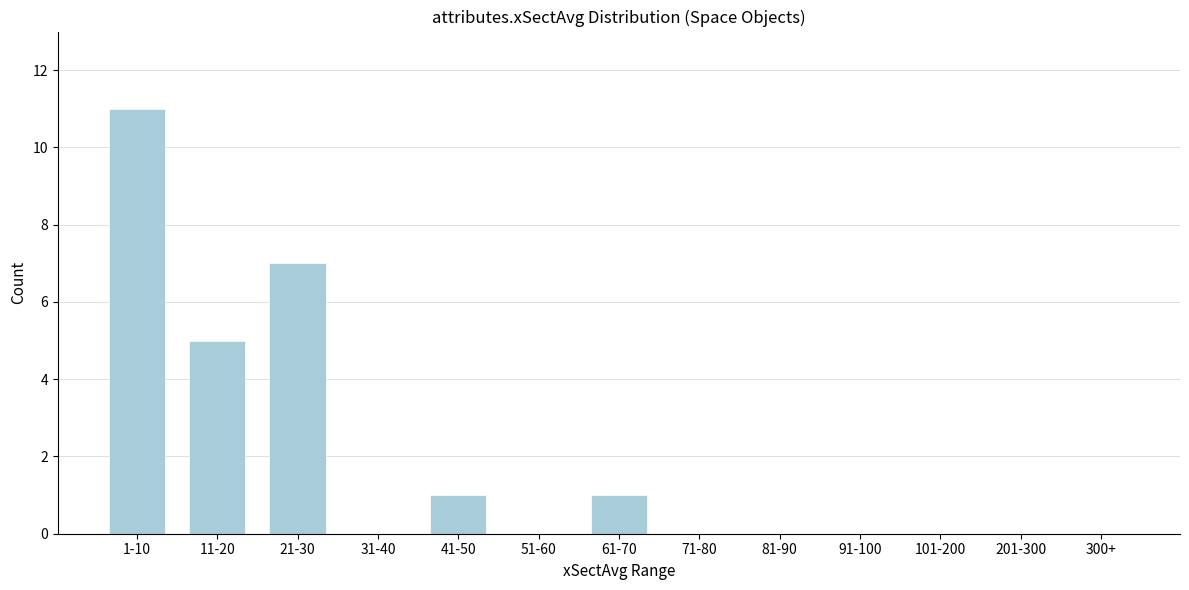

Reading left to right, extract all data points from this chart.

1-10=11	11-20=5	21-30=7	31-40=0	41-50=1	51-60=0	61-70=1	71-80=0	81-90=0	91-100=0	101-200=0	201-300=0	300+=0